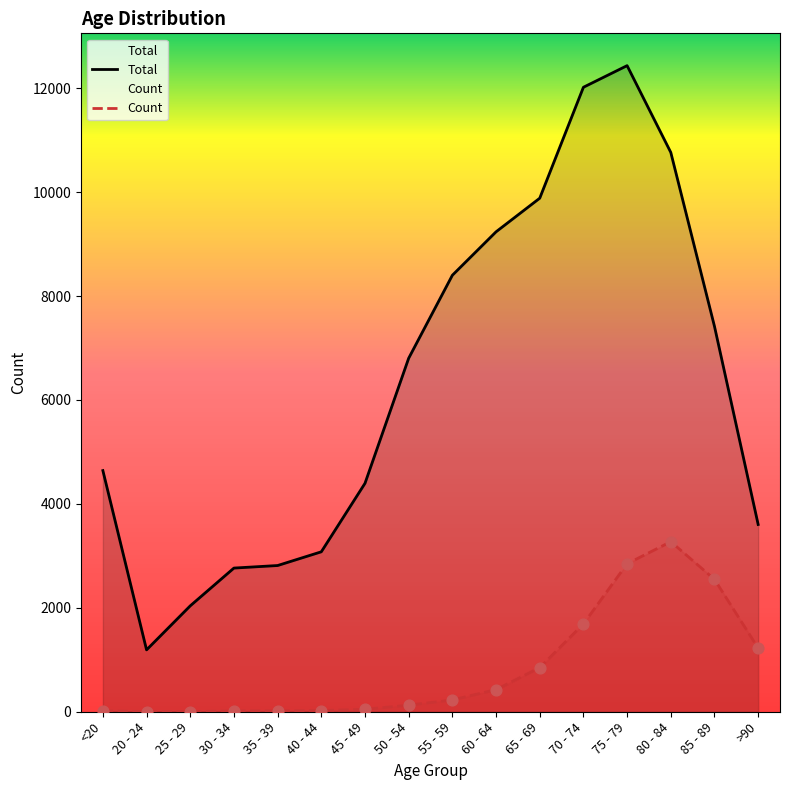

At which category is the sum across all series the highest?

75 - 79